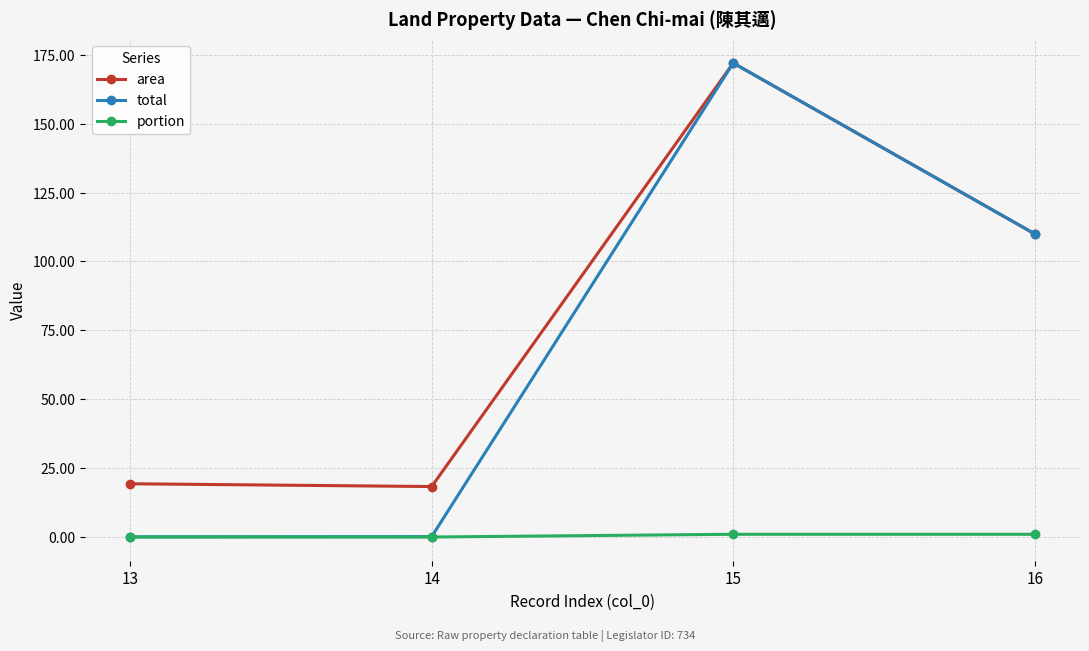

What is the lowest value of the area series?

18.3